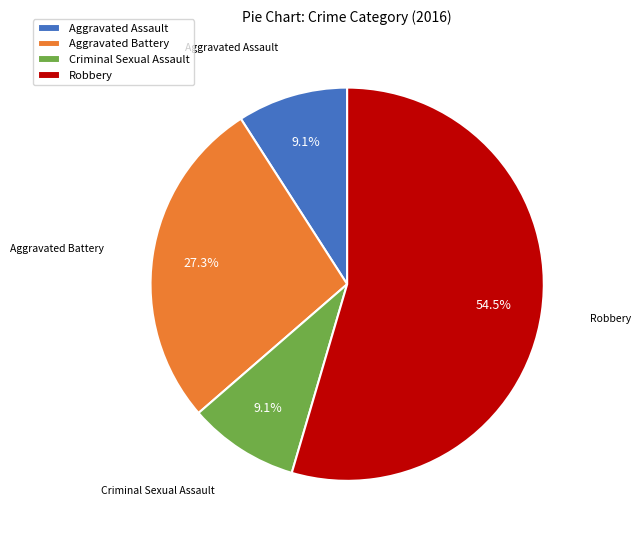

Which has a higher value, Aggravated Assault or Aggravated Battery?

Aggravated Battery